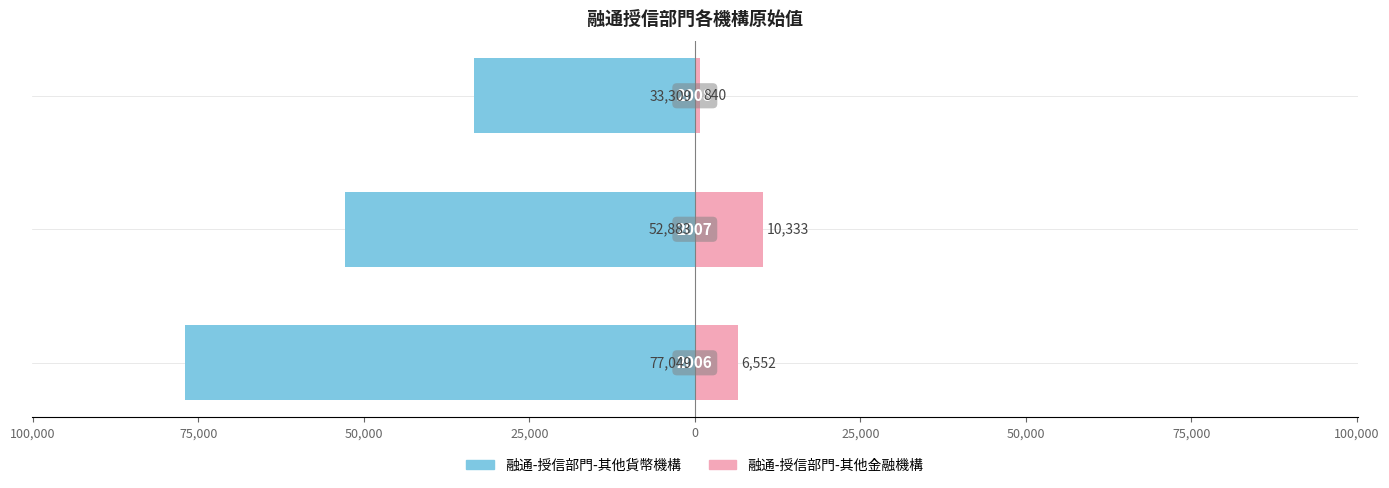

What is the average value of the 融通-授信部門-其他金融機構 series?

5908